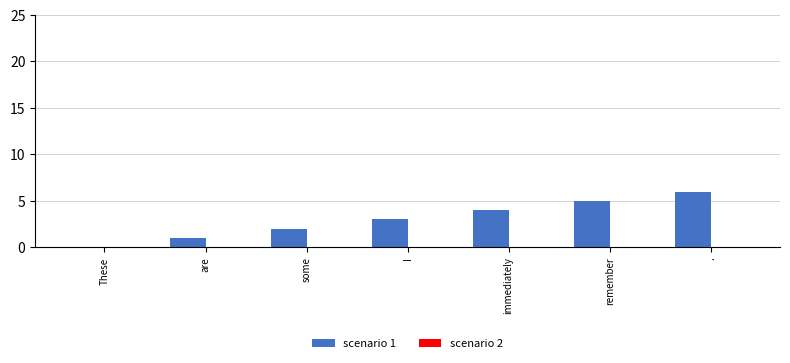

Approximately how many times larger is the value at I compared to remember?

0.6